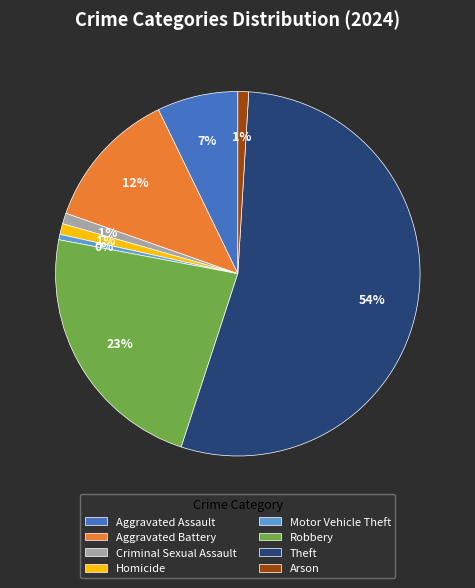

Between Robbery and Criminal Sexual Assault, which is larger?

Robbery